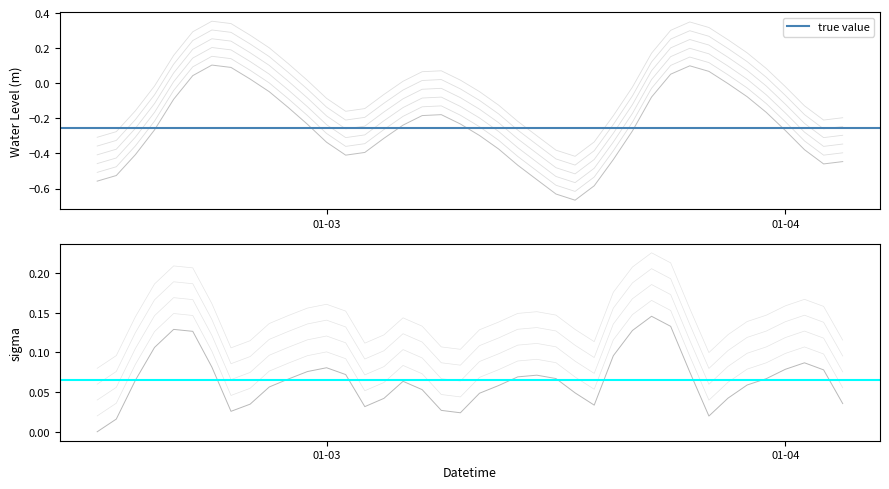

Between 2023-01-03 14:00:00 and 2023-01-03 18:00:00, which is larger?

2023-01-03 18:00:00